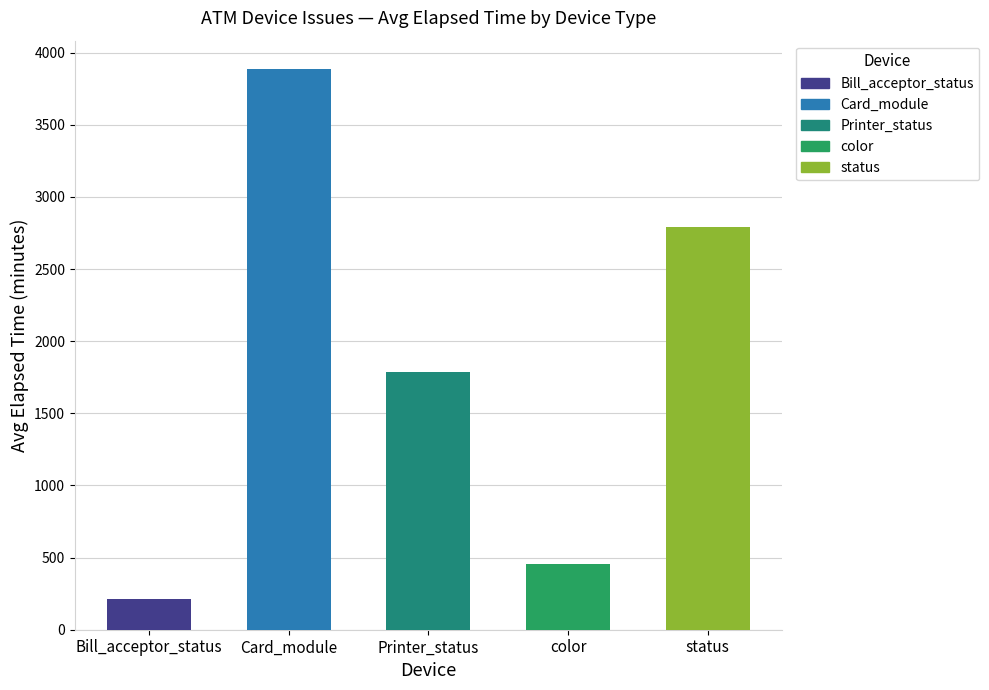

The Card_module series shows 1425 at Bill_acceptor_status. True or false?

False